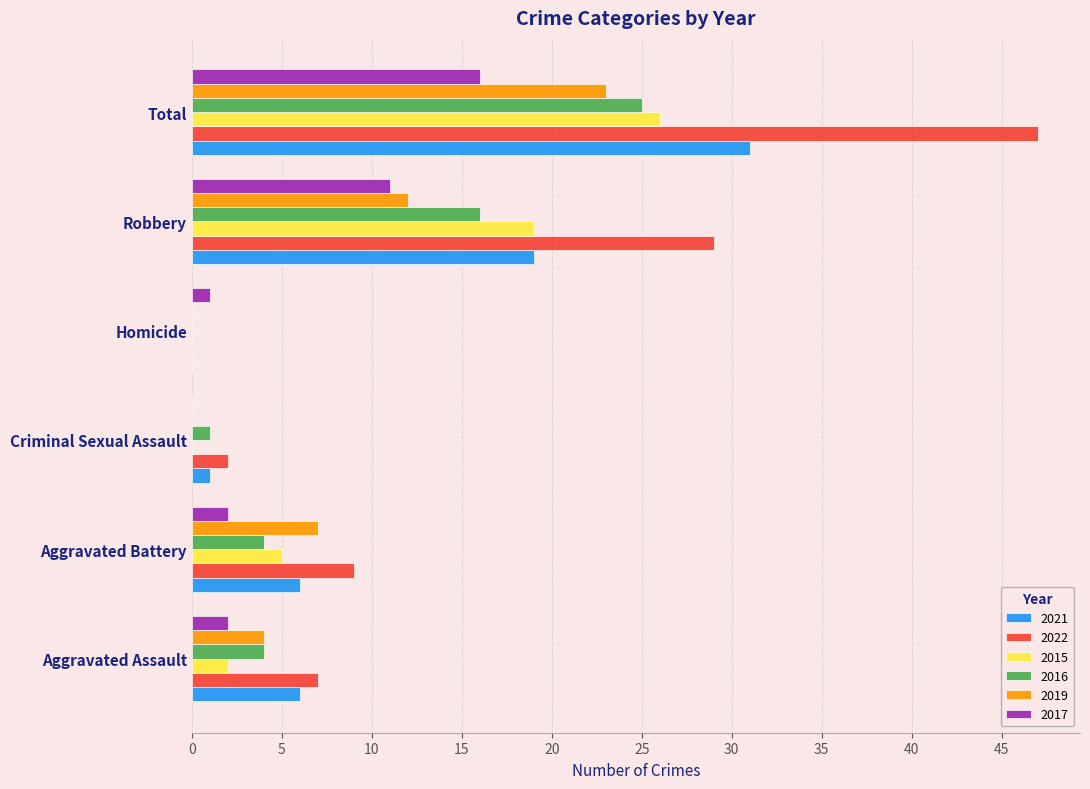

The value of 2019 at Aggravated Assault is 4. True or false?

True